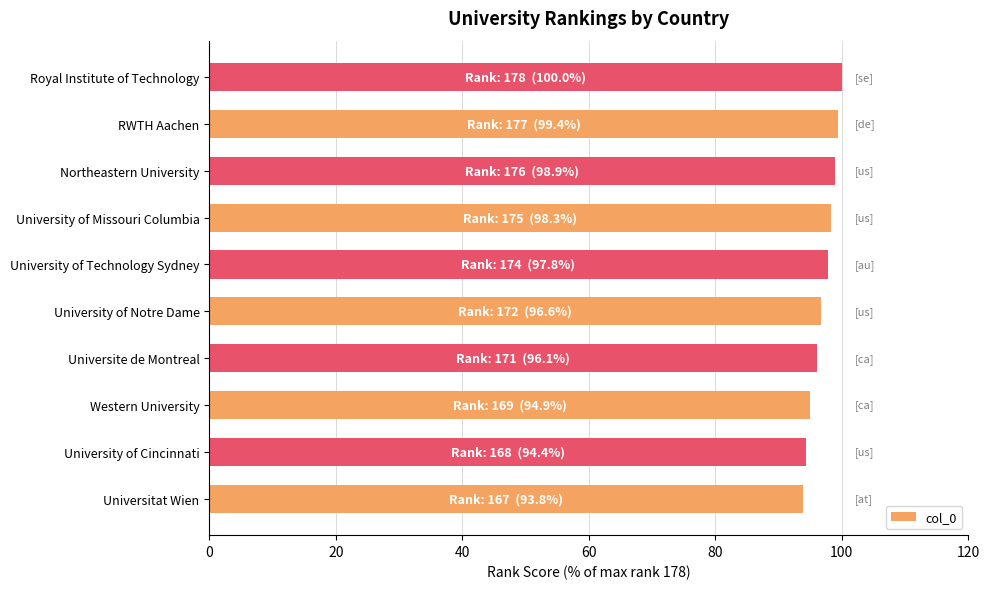

Between University of Cincinnati and University of Missouri Columbia, which is larger?

University of Missouri Columbia